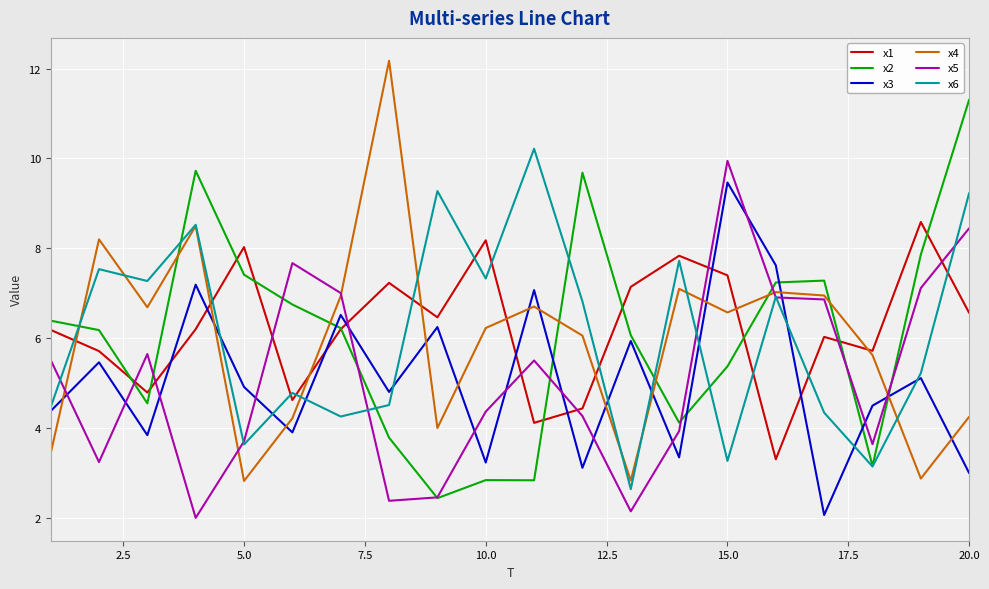

What is the lowest value of the x6 series?

2.6